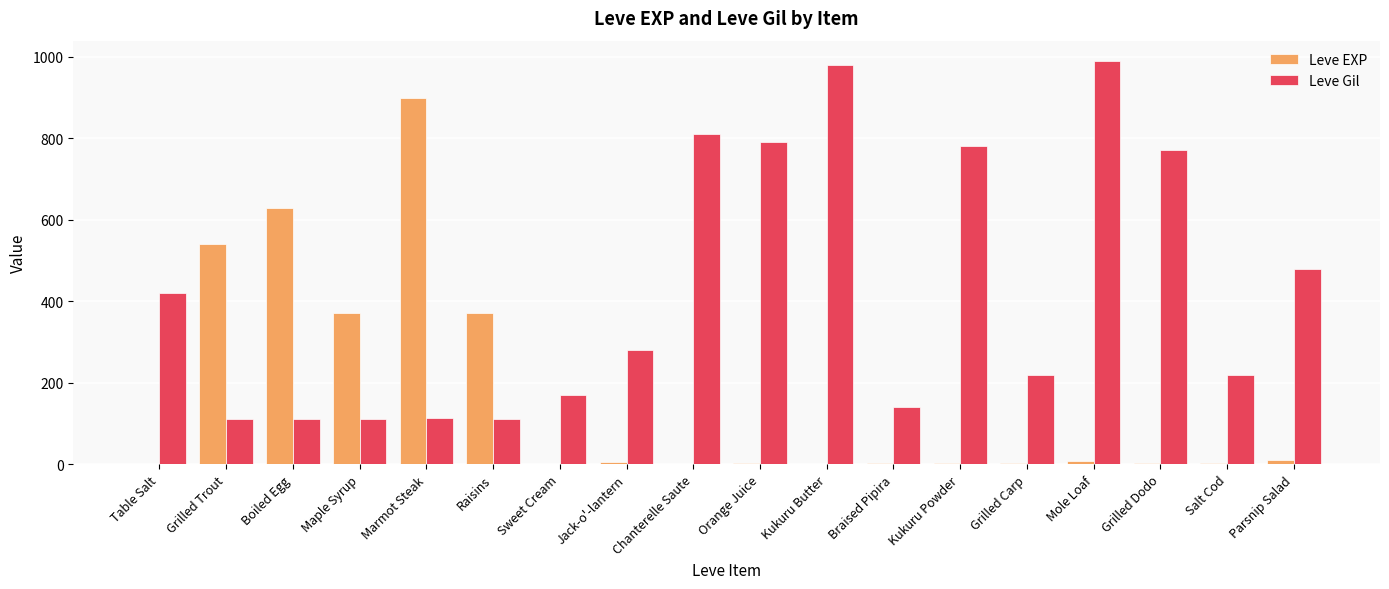

Is the value of Leve Gil at Mole Loaf greater than the value of Leve EXP at Table Salt?

Yes